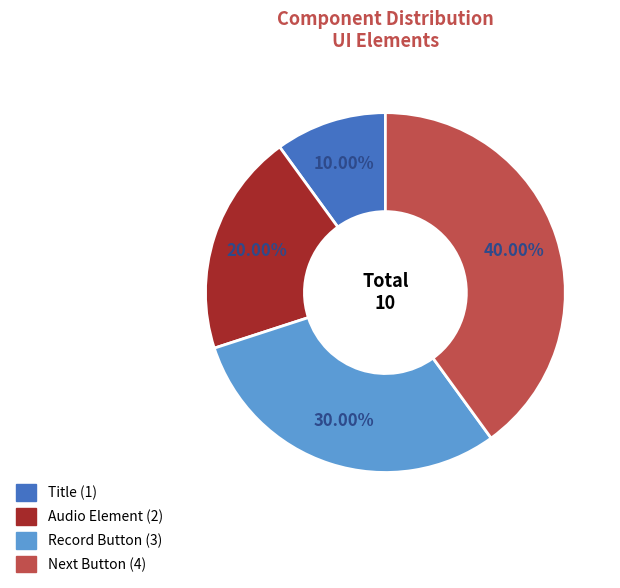

How many segments does this pie chart have?

4